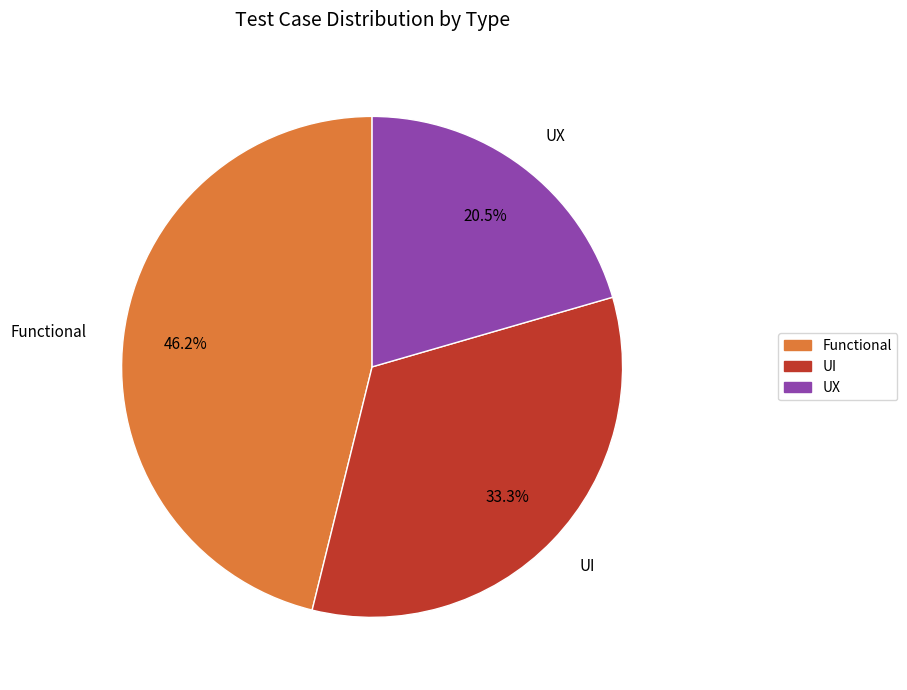

To the nearest percent, what percentage of the pie is UI?

33%